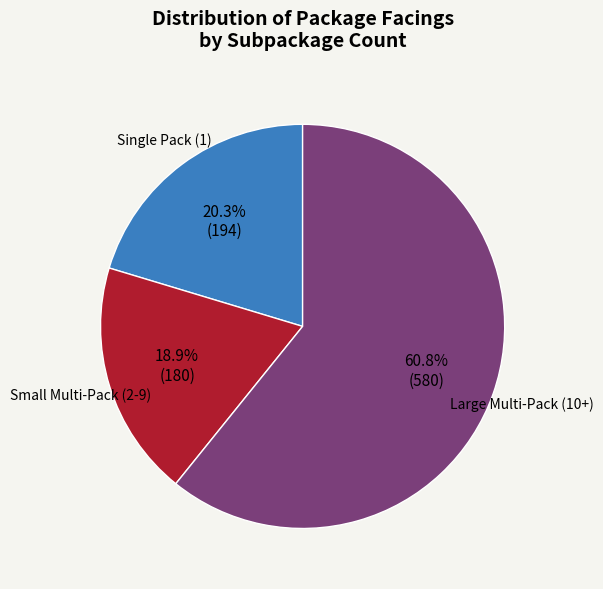

Is there a majority slice in this chart?

Yes